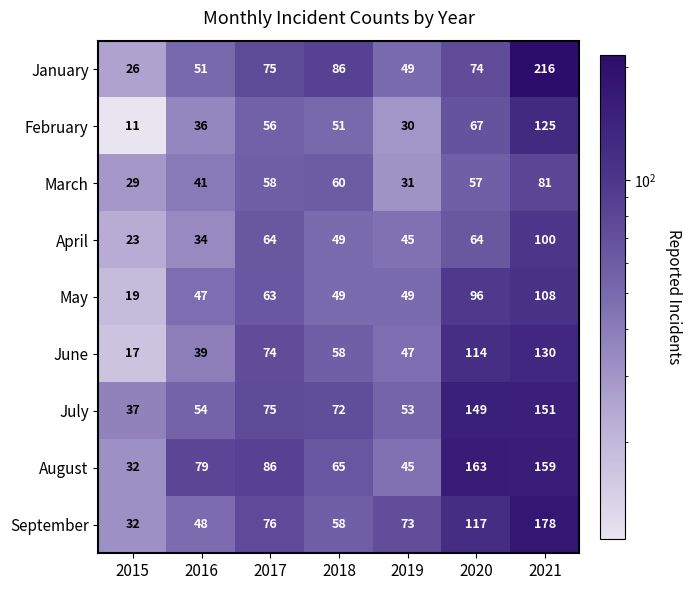

Where is March nearest to the value 55?

2020